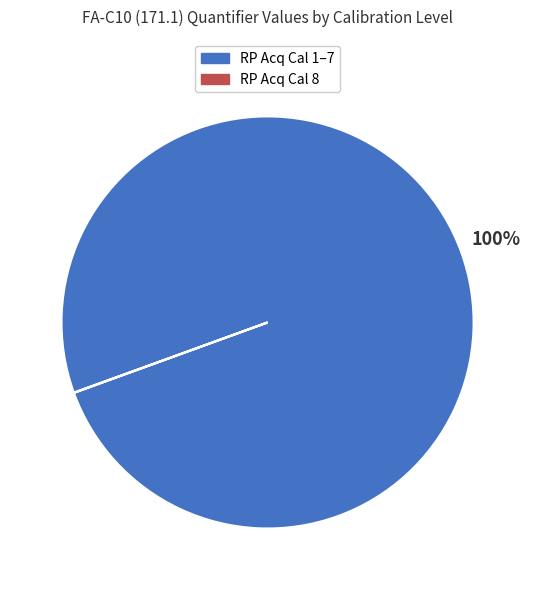

To the nearest percent, what is the average slice percentage?

50%